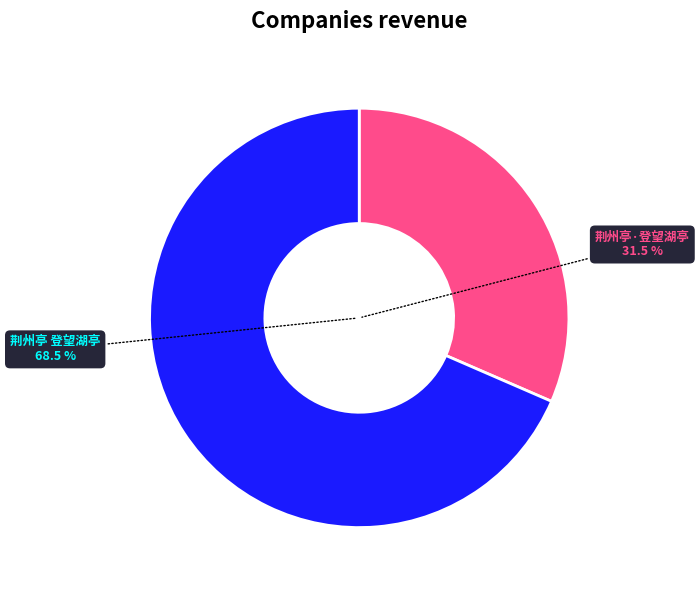

Does 荆州亭·登望湖亭 represent more than half of the total?

No